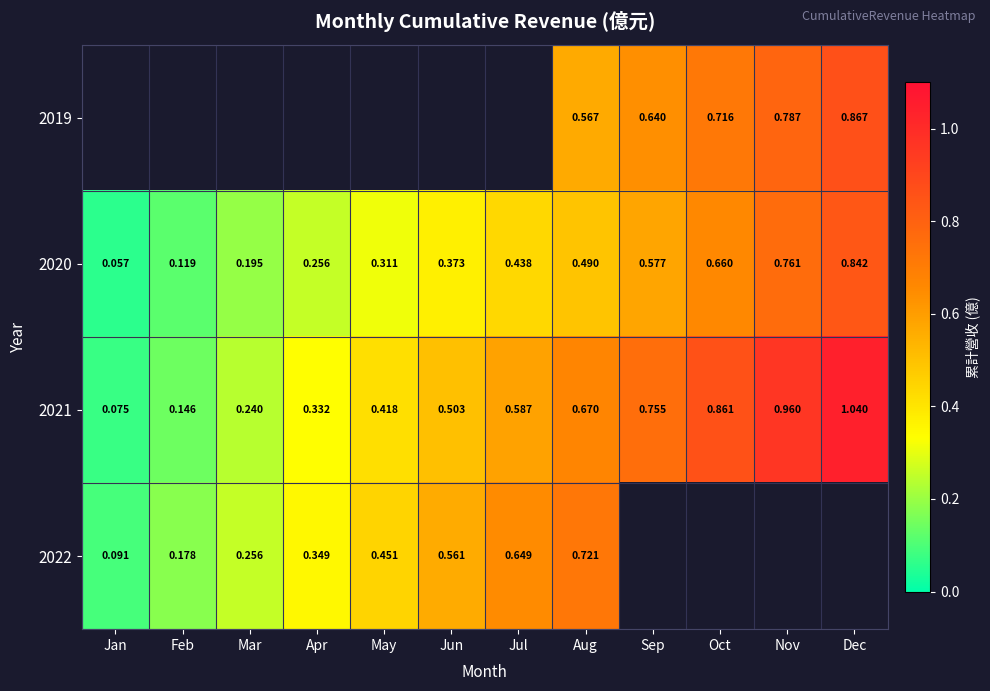

List the labels in order of 2020 value, largest first.

Dec, Nov, Oct, Sep, Aug, Jul, Jun, May, Apr, Mar, Feb, Jan